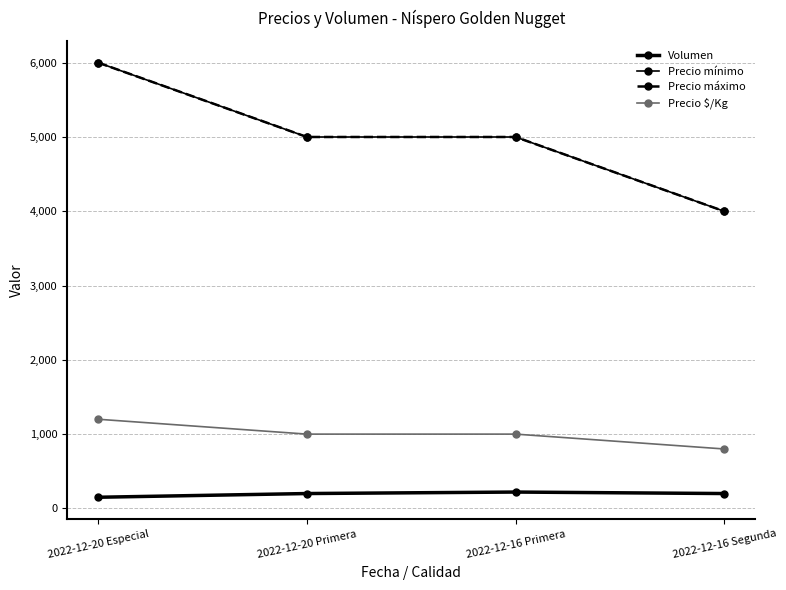

Does the chart have visible grid lines?

Yes